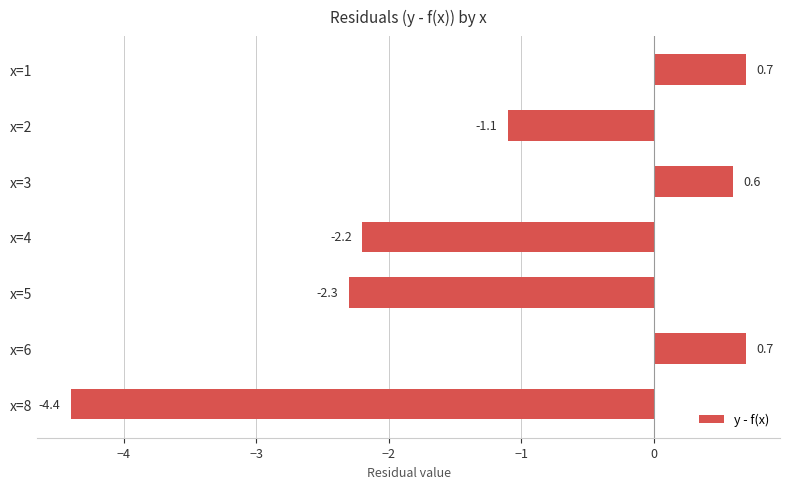

What is the change in value from x=2 to x=4?

-1.1